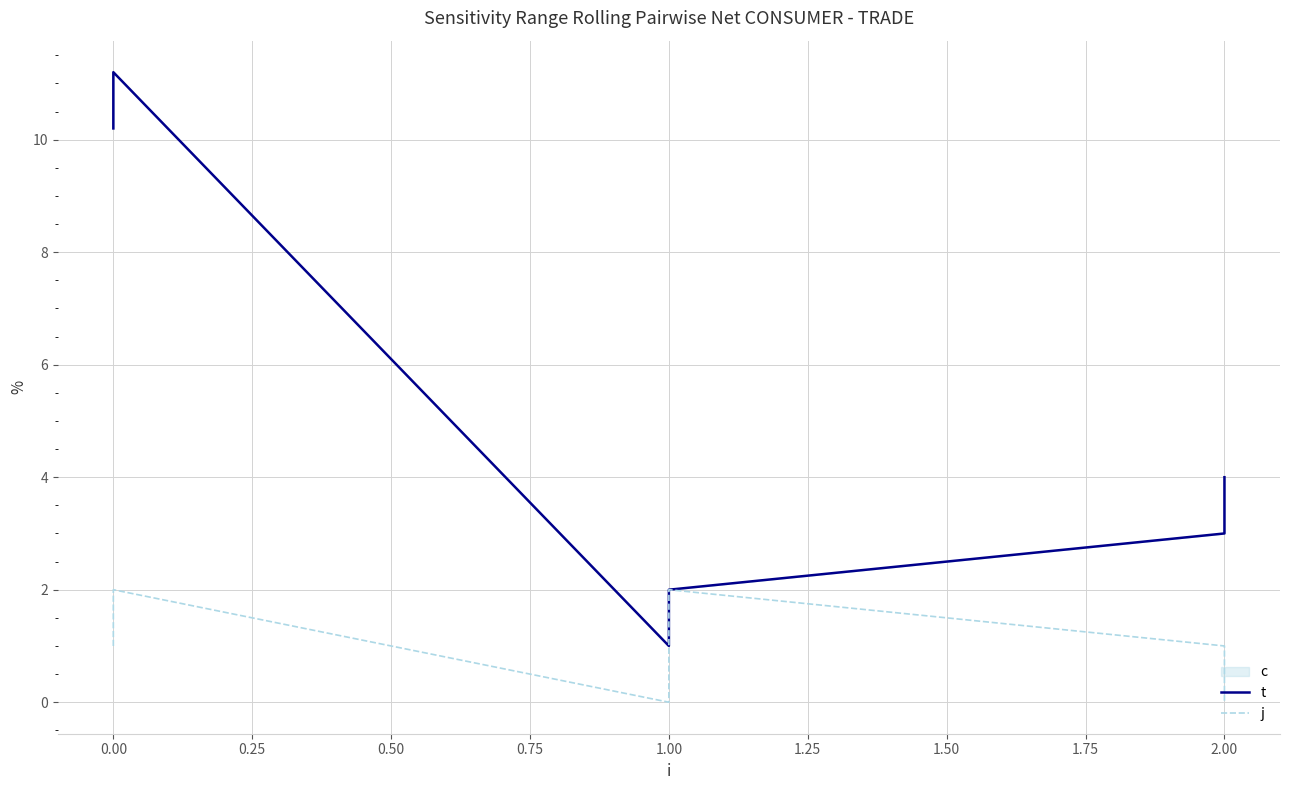

Which series has the largest total across all categories?

t